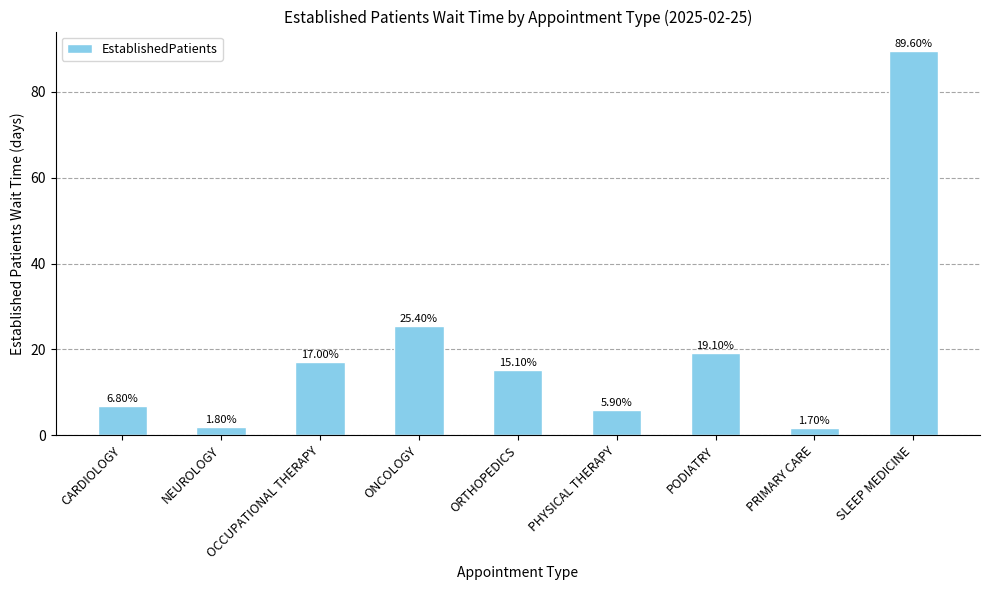

The chart shows a value of 25.4 at OCCUPATIONAL THERAPY. True or false?

False